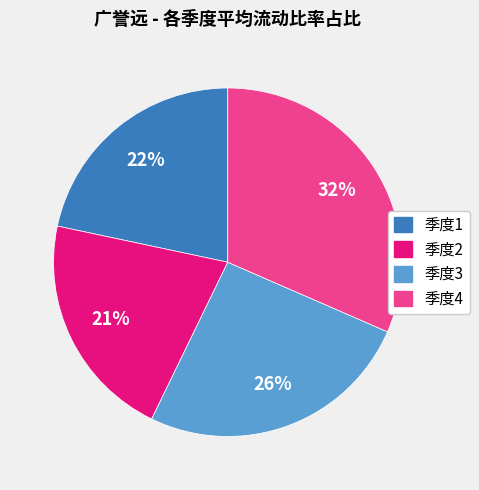

Count the number of slices in the pie.

4